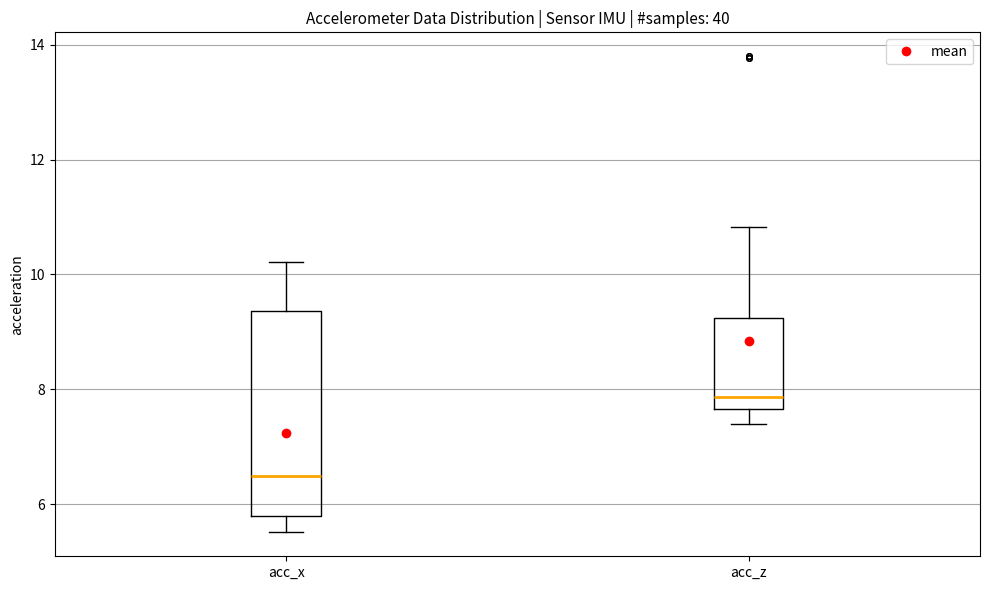

Reading left to right, read every box against the y-axis: the position of its median line, the range the box covers, and the ends of its whiskers. The values are not printed on the chart, so give them approximately, as read against the axis.

acc_x: median 6.4, box 5.8 to 9.4, whiskers 5.6 to 10.2
acc_z: median 7.8, box 7.6 to 9.2, whiskers 7.4 to 10.8